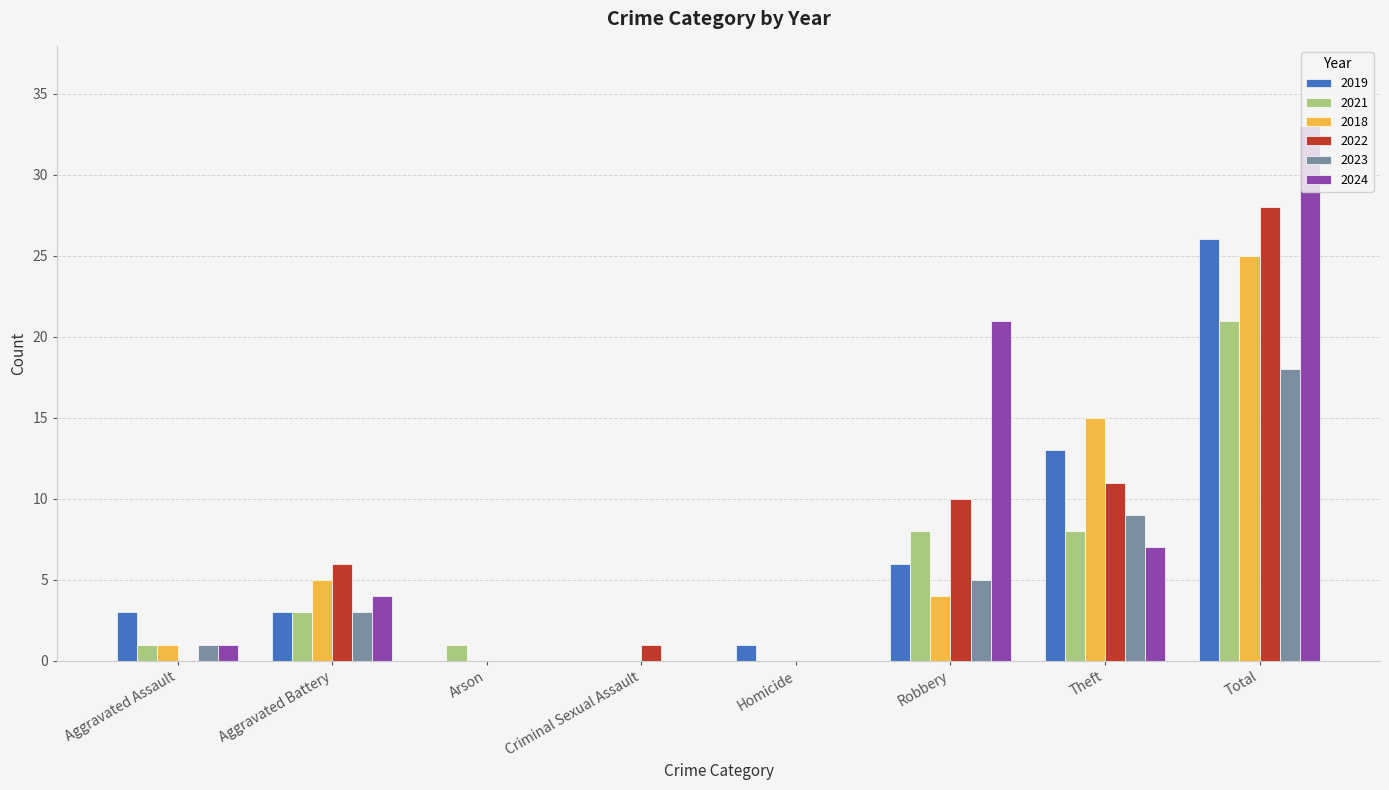

What is the sum of all 2023 values?

36